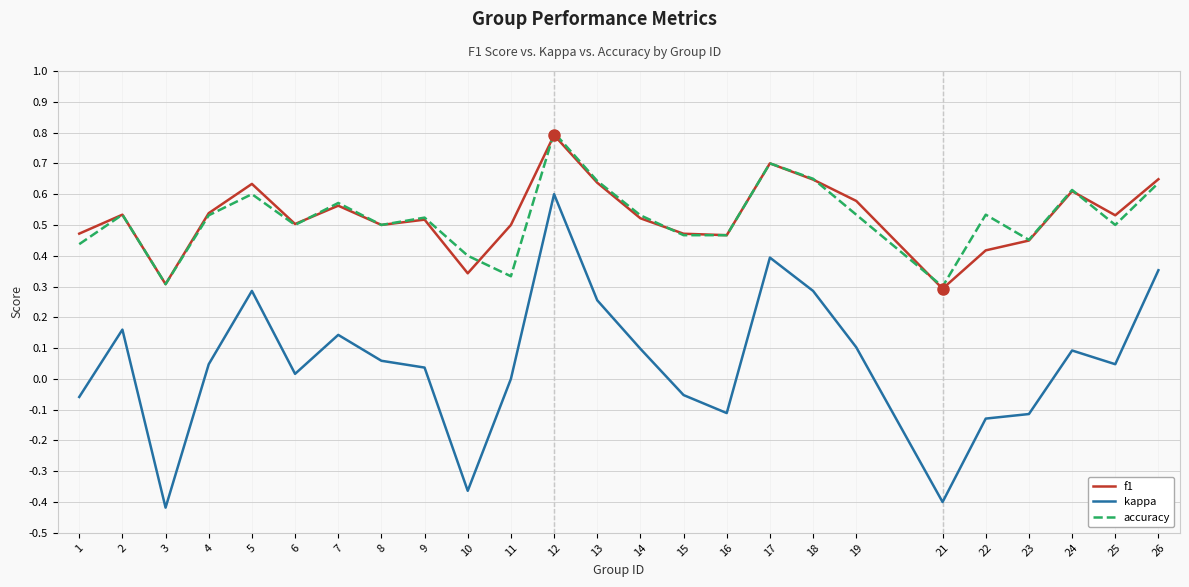

The f1 series shows 0.3 at 8. True or false?

False